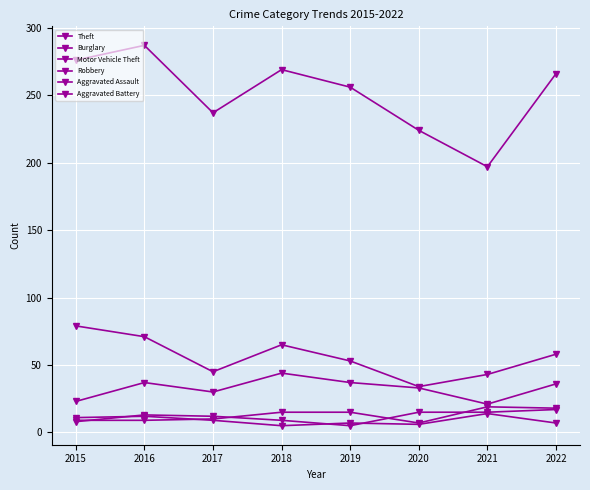

How many lines are shown in the chart?

6